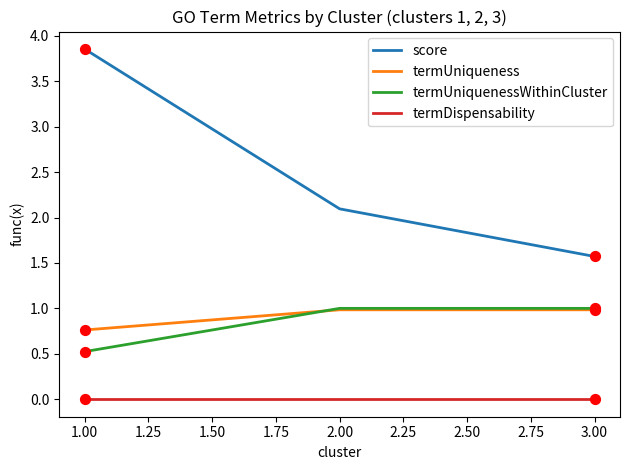

Between 1.00 and 2.00, which series saw the biggest shift?

score